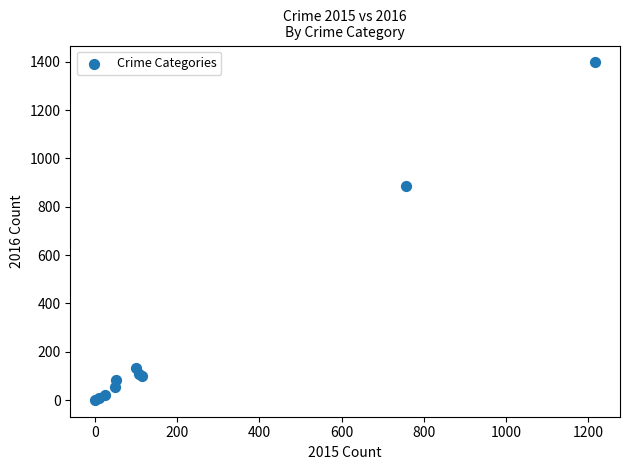

What Y value in the scatter plot is closest to 699?

885